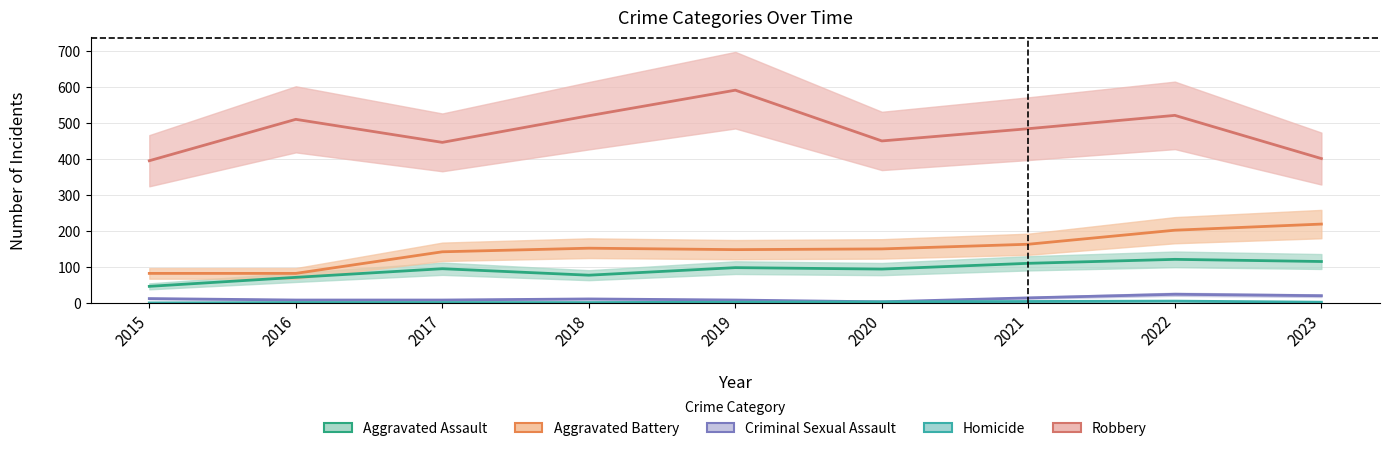

What are all the series names shown in the legend?

Aggravated Assault, Aggravated Battery, Criminal Sexual Assault, Homicide, Robbery